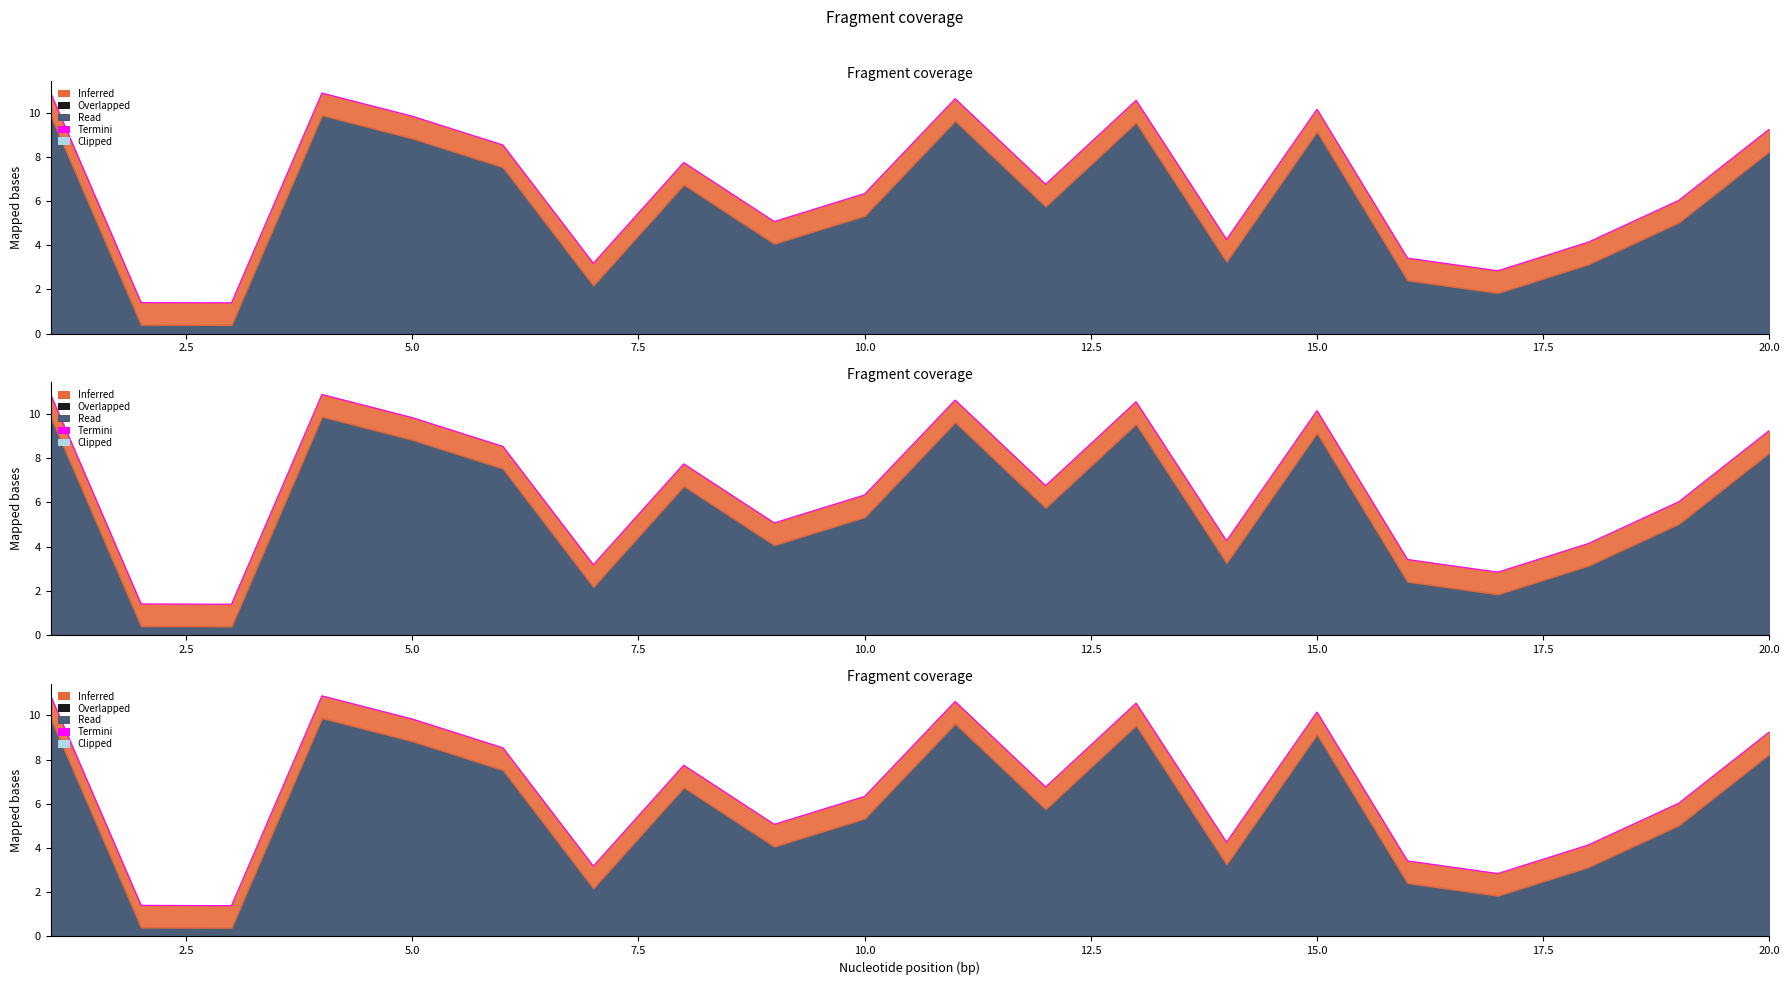

Reading left to right, extract all data points from this chart.

col_1: 10.9	1.4	1.4	10.9	9.8	8.5	3.2	7.7	5.1	6.3	10.6	6.8	10.6	4.3	10.1	3.4	2.8	4.1	6.0	9.3
col_2: 10.9	1.4	1.4	10.9	9.8	8.5	3.2	7.7	5.1	6.3	10.6	6.8	10.6	4.3	10.1	3.4	2.8	4.1	6.0	9.3